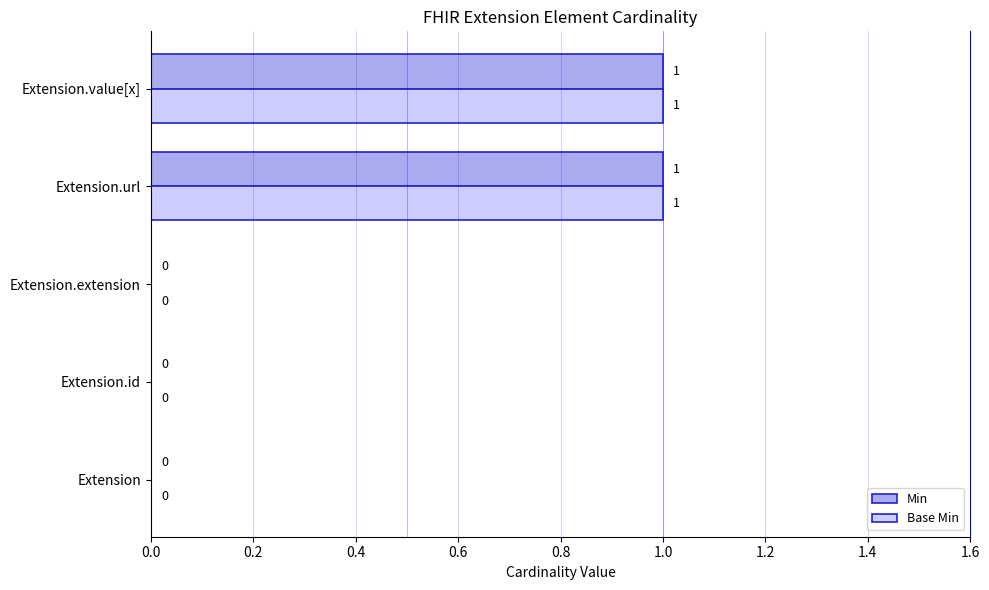

The Base Min series shows 1 at Extension.url. True or false?

True